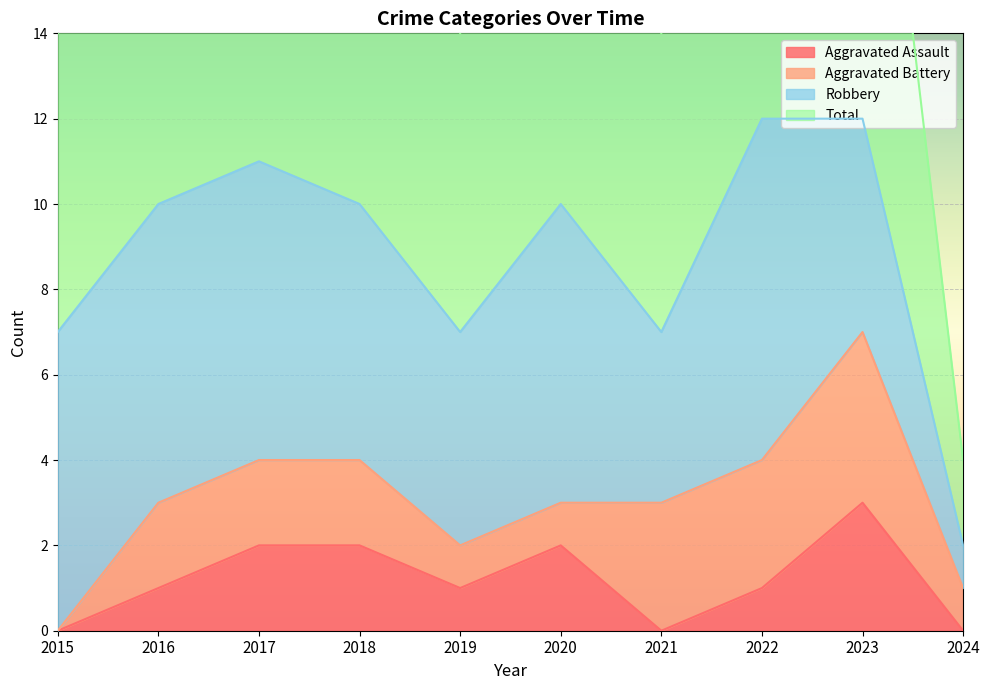

The Aggravated Assault series shows 1 at 2022. True or false?

True